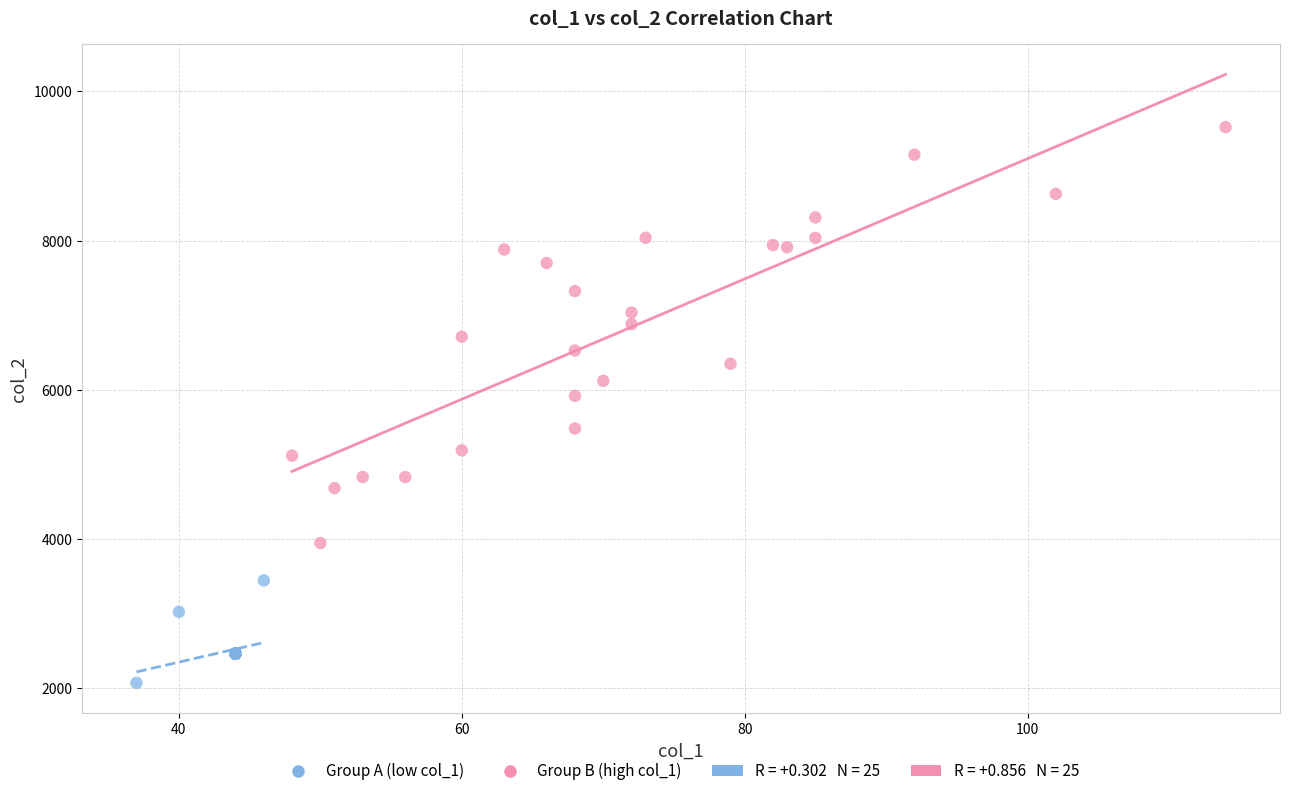

Which series reaches the maximum Y coordinate?

Group B (high col_1)